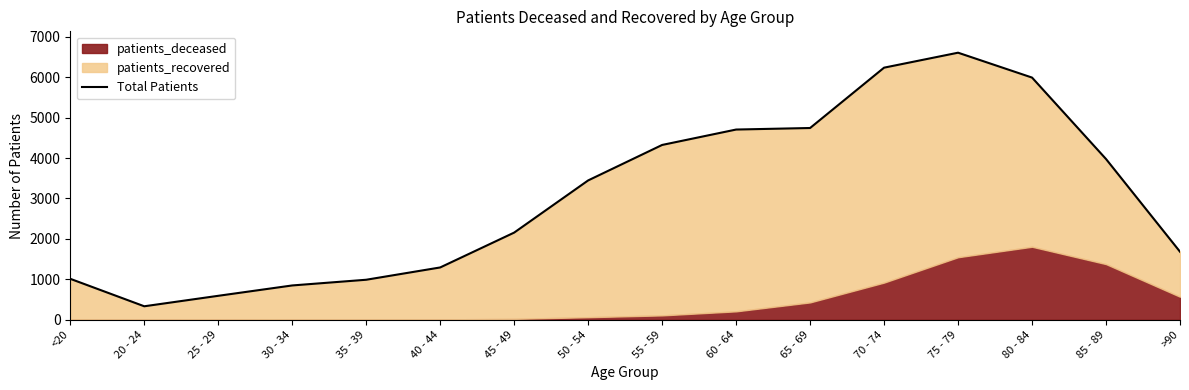

What is the difference between the values at 70 - 74 and 85 - 89?

2259